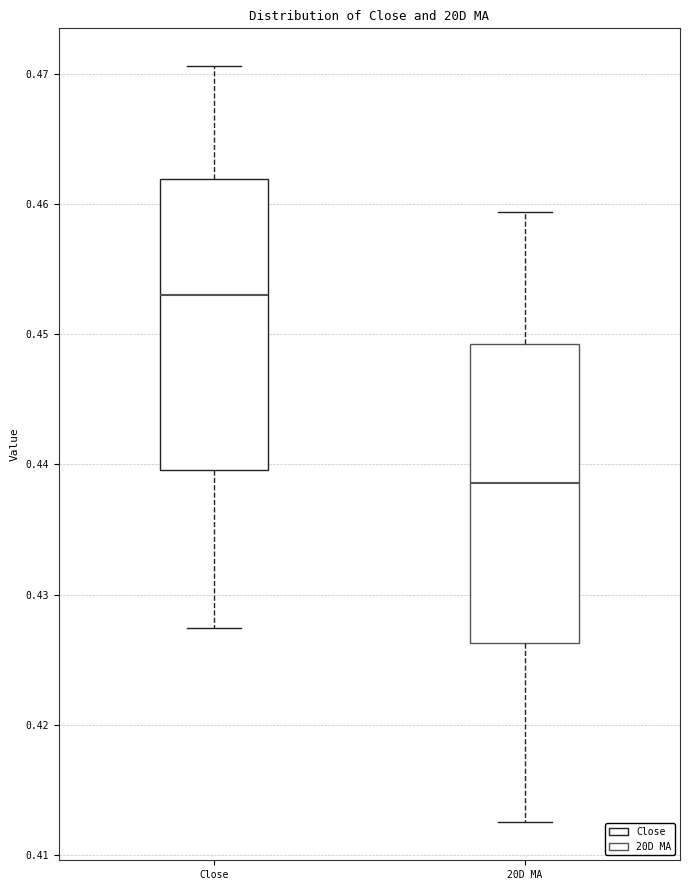

Where does the upper whisker of the box for Close end on the y-axis? The values are not printed on the chart, so give them approximately, as read against the axis.

0.471